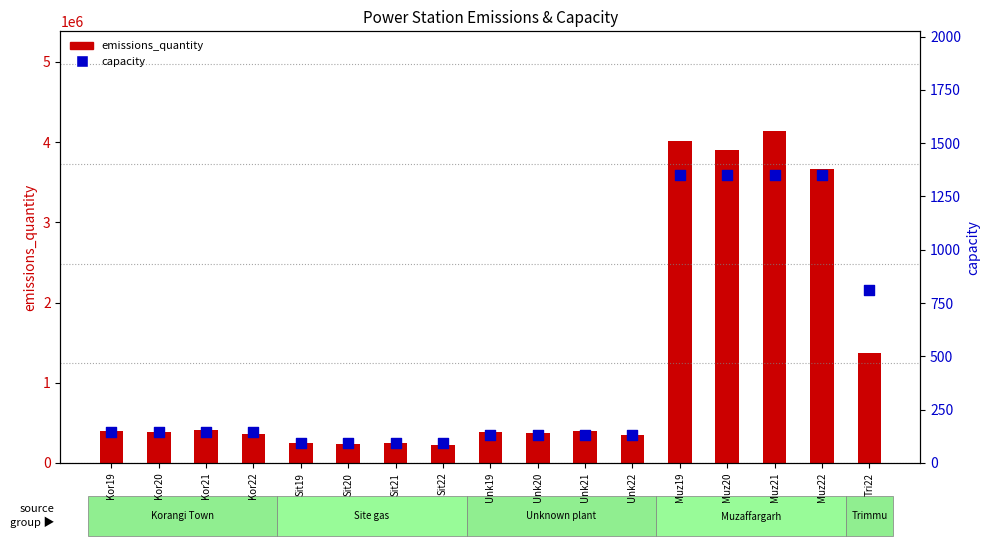

What are all the series names shown in the legend?

emissions_quantity, capacity